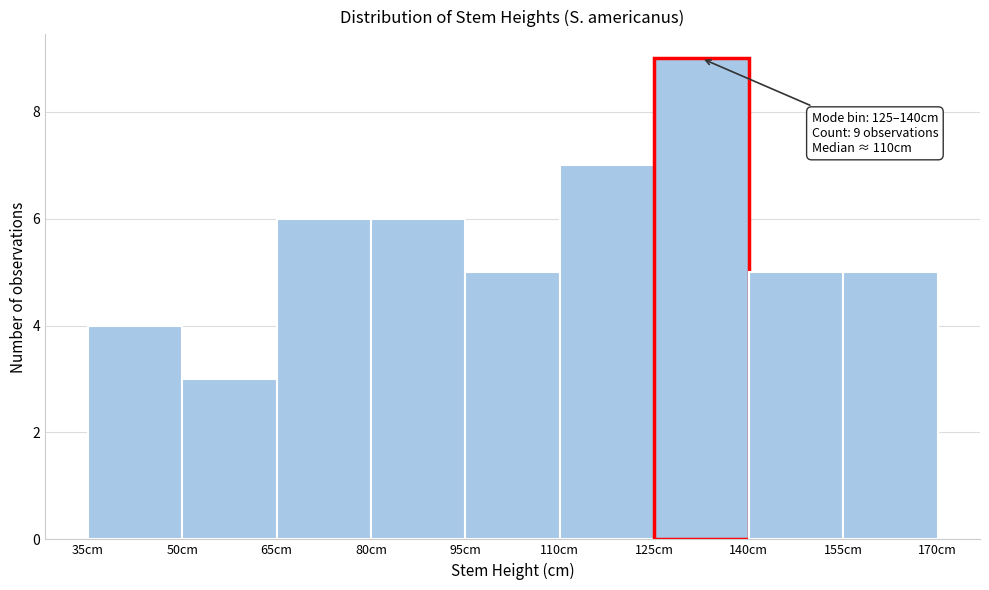

Which range on the x-axis has the tallest bar?

125 to 140